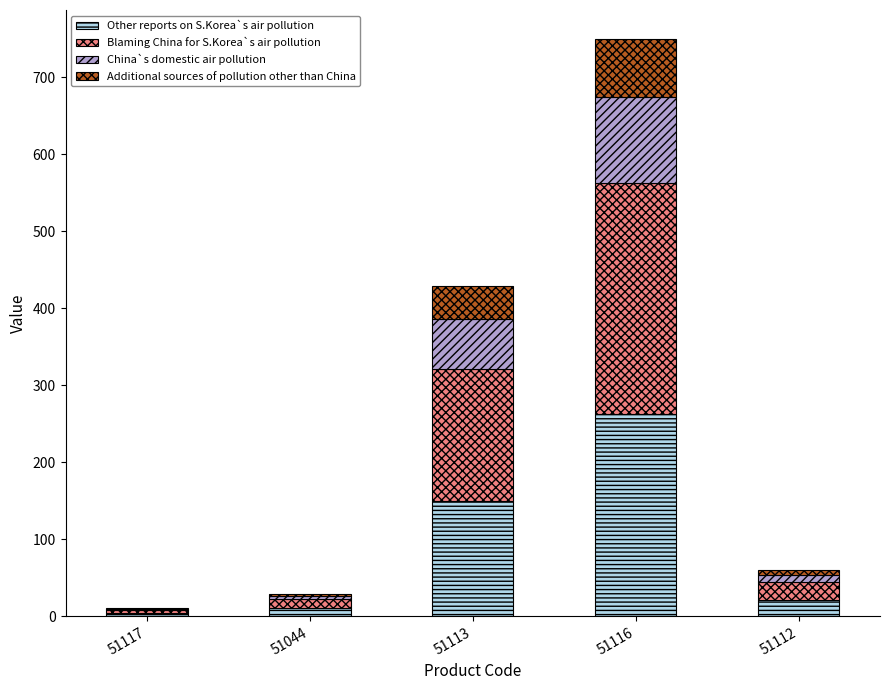

Does the chart contain stacked bars?

Yes